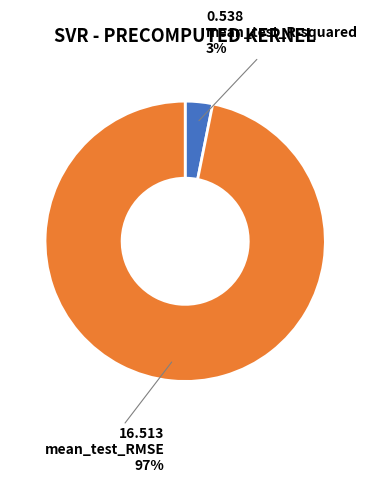

To the nearest percent, what is the average slice percentage?

50%